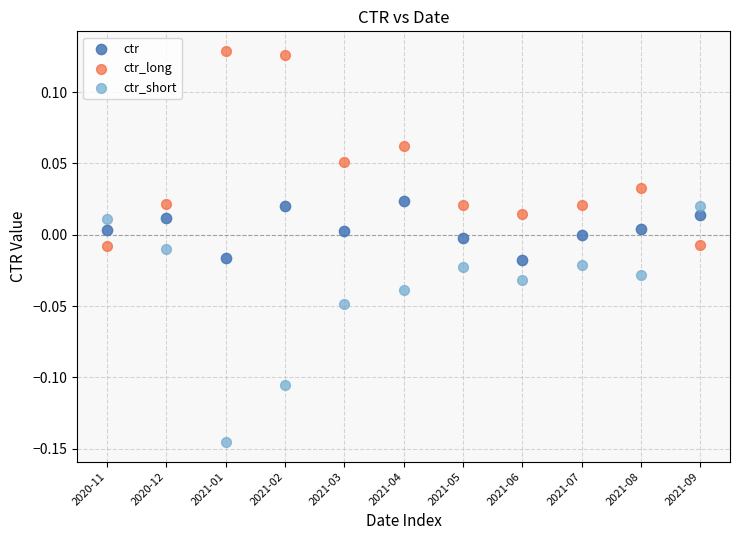

Which series contains the lowest Y value?

ctr_short